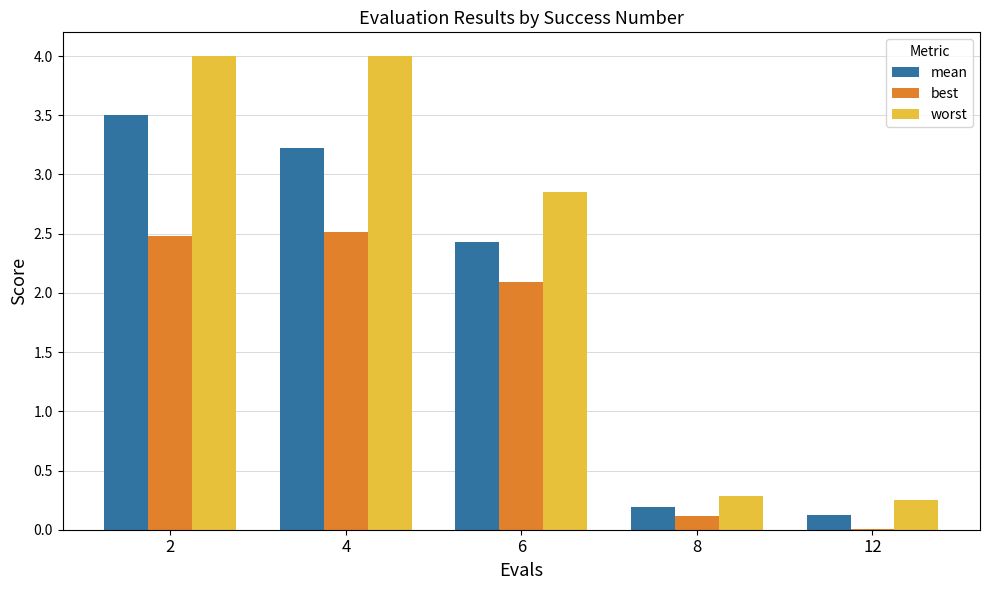

Where is best nearest to the value 1?

8